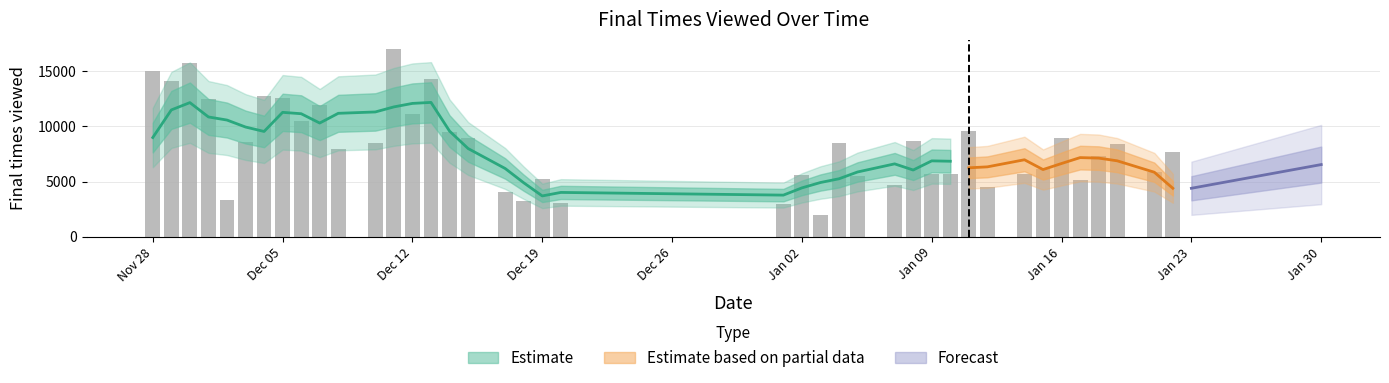

The value at Nov 28 is 24756. True or false?

False